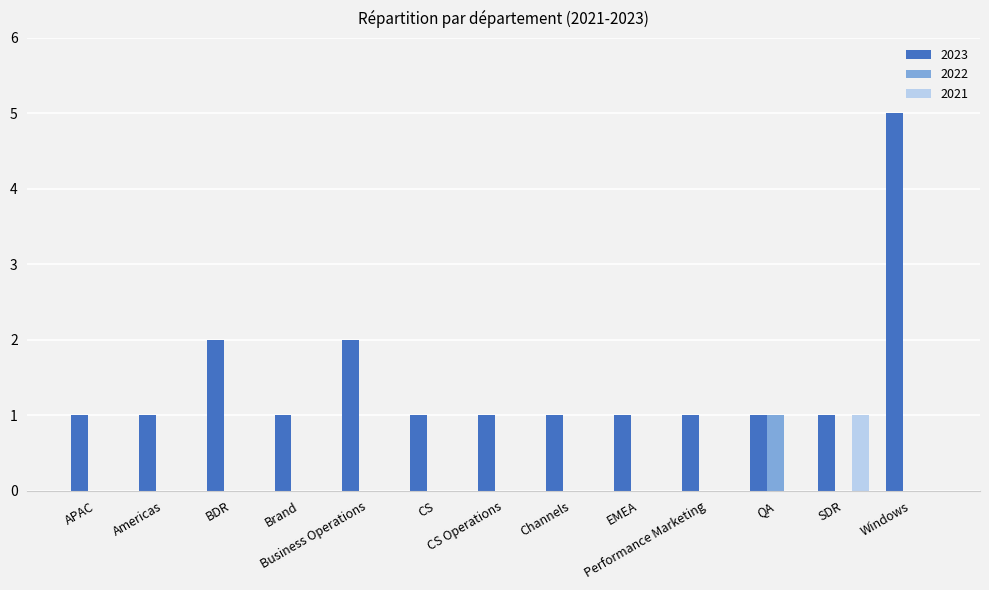

What is the maximum value shown in the chart?

5